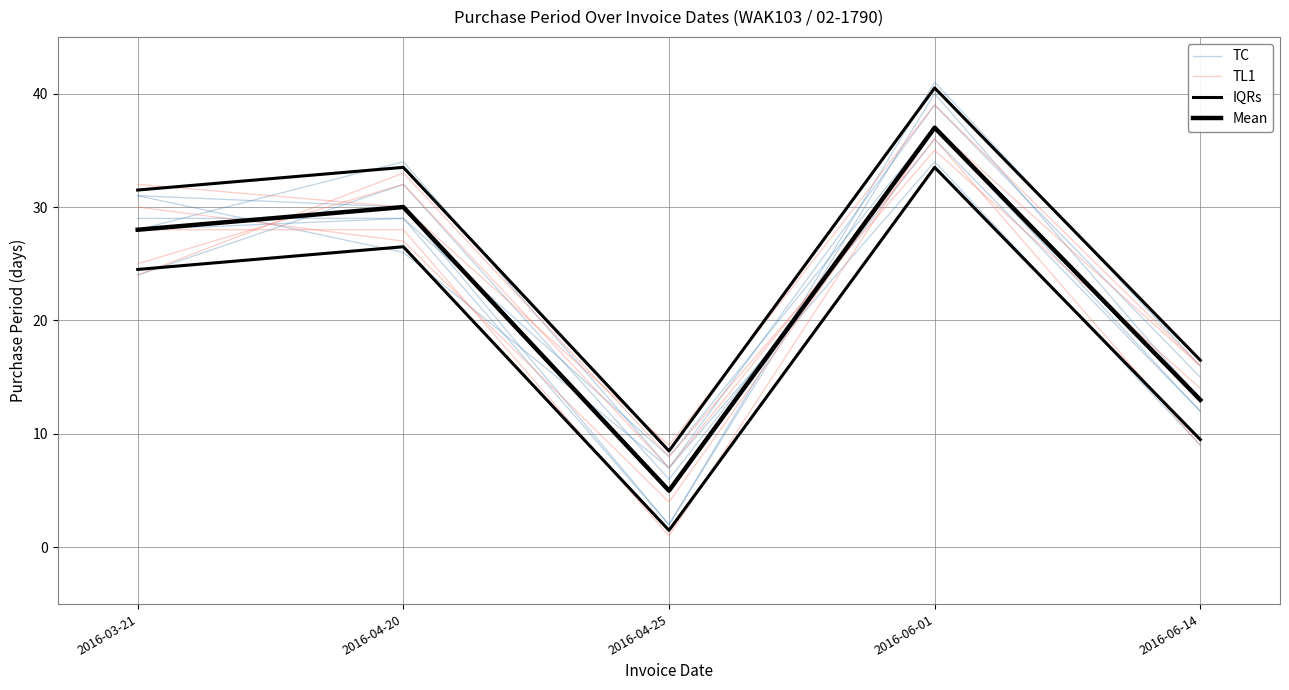

True or false: TC has a value of 35.8 at 2016-03-21.

False